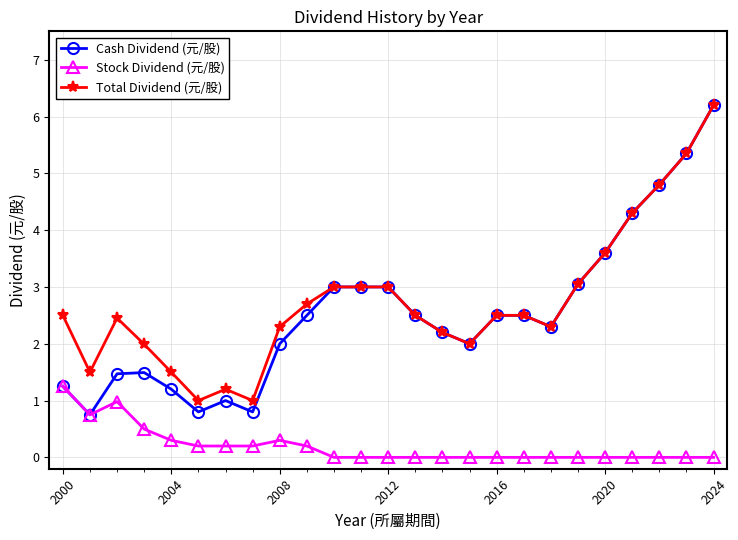

True or false: Stock Dividend (元/股) and Total Dividend (元/股) intersect in this chart.

False